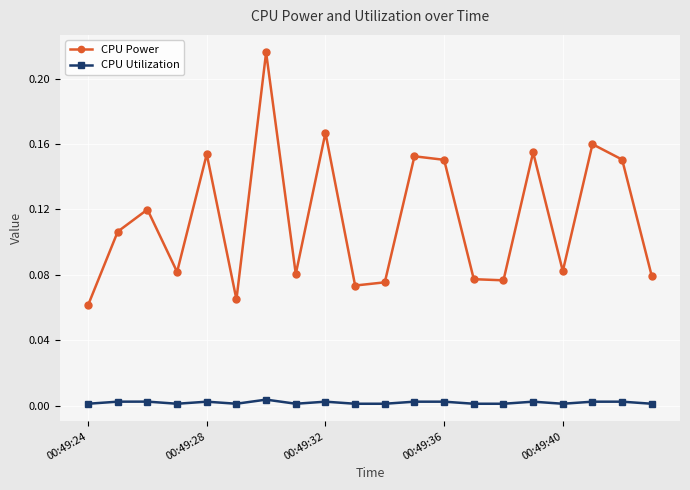

True or false: CPU Power and CPU Utilization cross at least once.

False